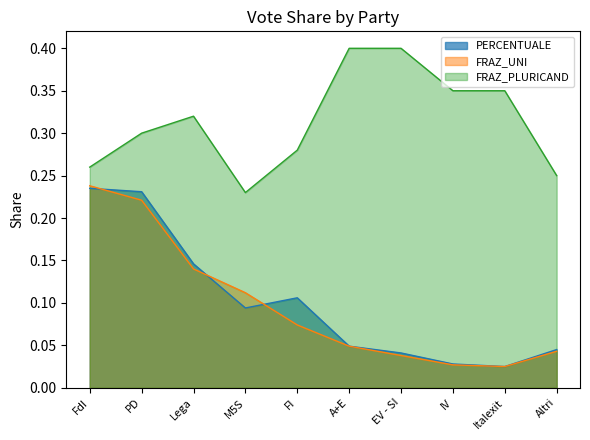

Between A+E and IV, which series saw the biggest shift?

FRAZ_PLURICAND